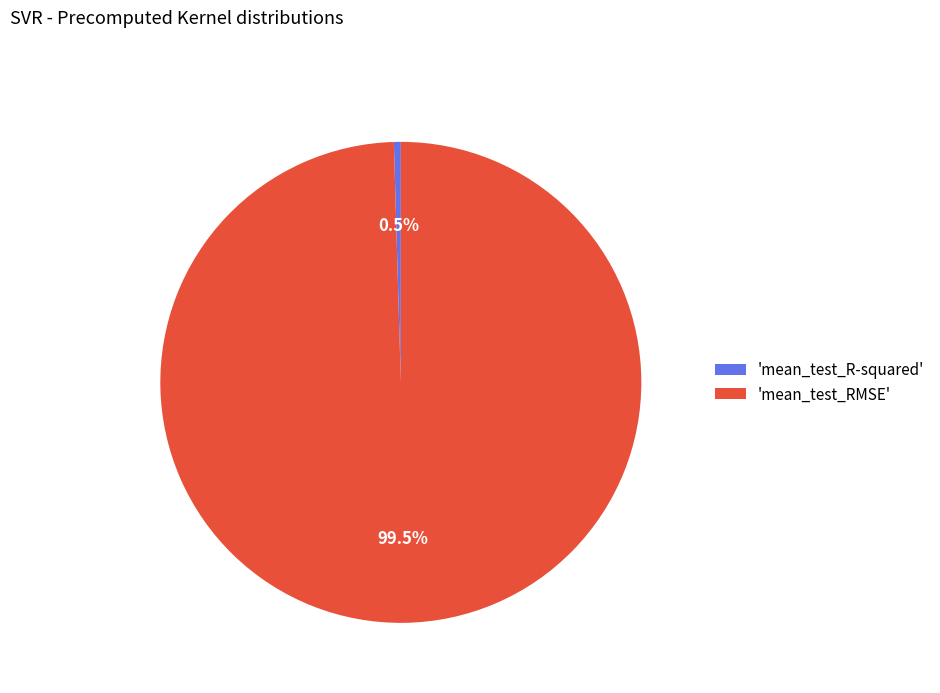

Between 'mean_test_RMSE' and 'mean_test_R-squared', which is larger?

'mean_test_RMSE'